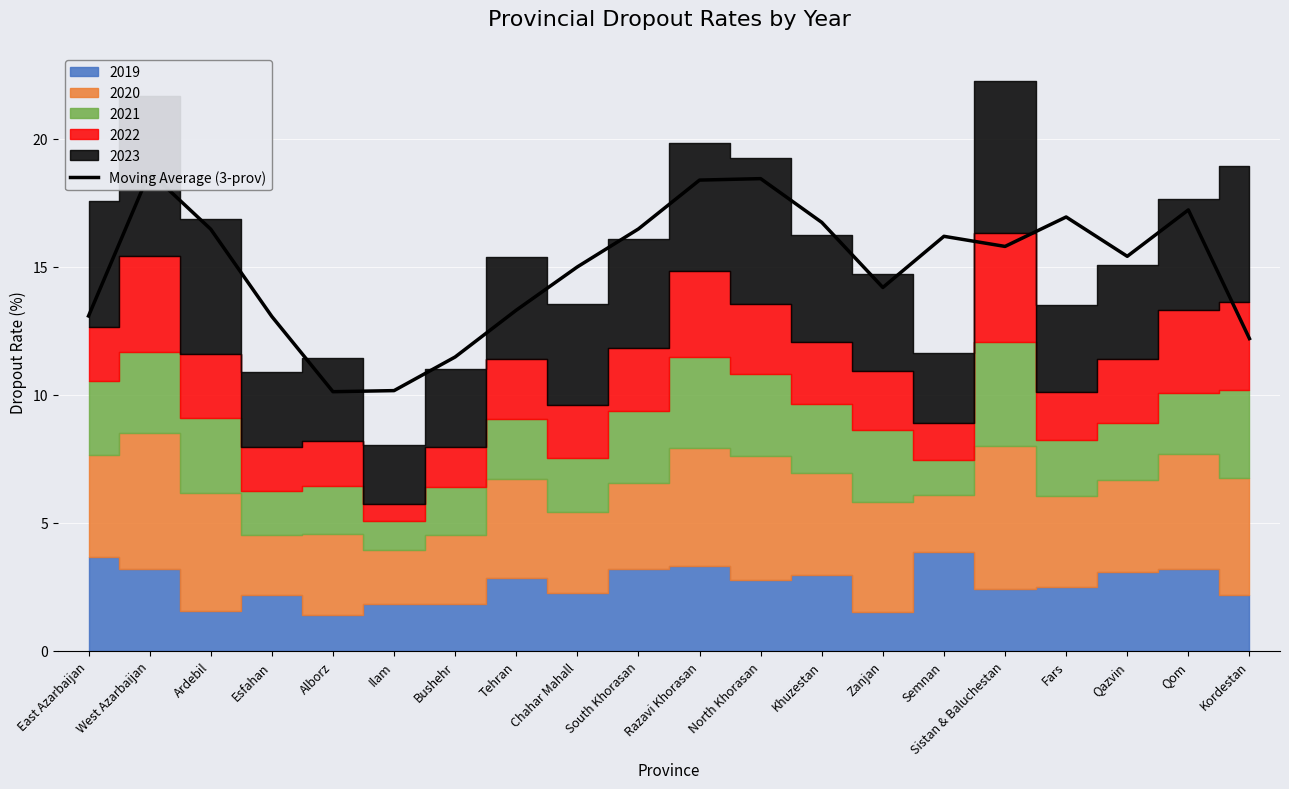

How many data points are less than 15?

8